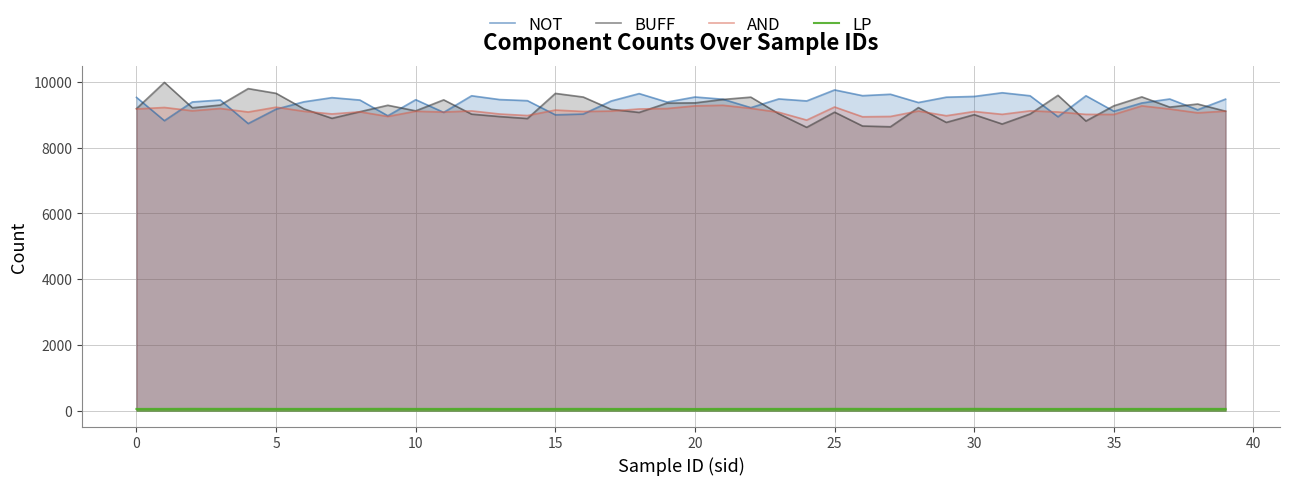

Which series has the largest total across all categories?

NOT